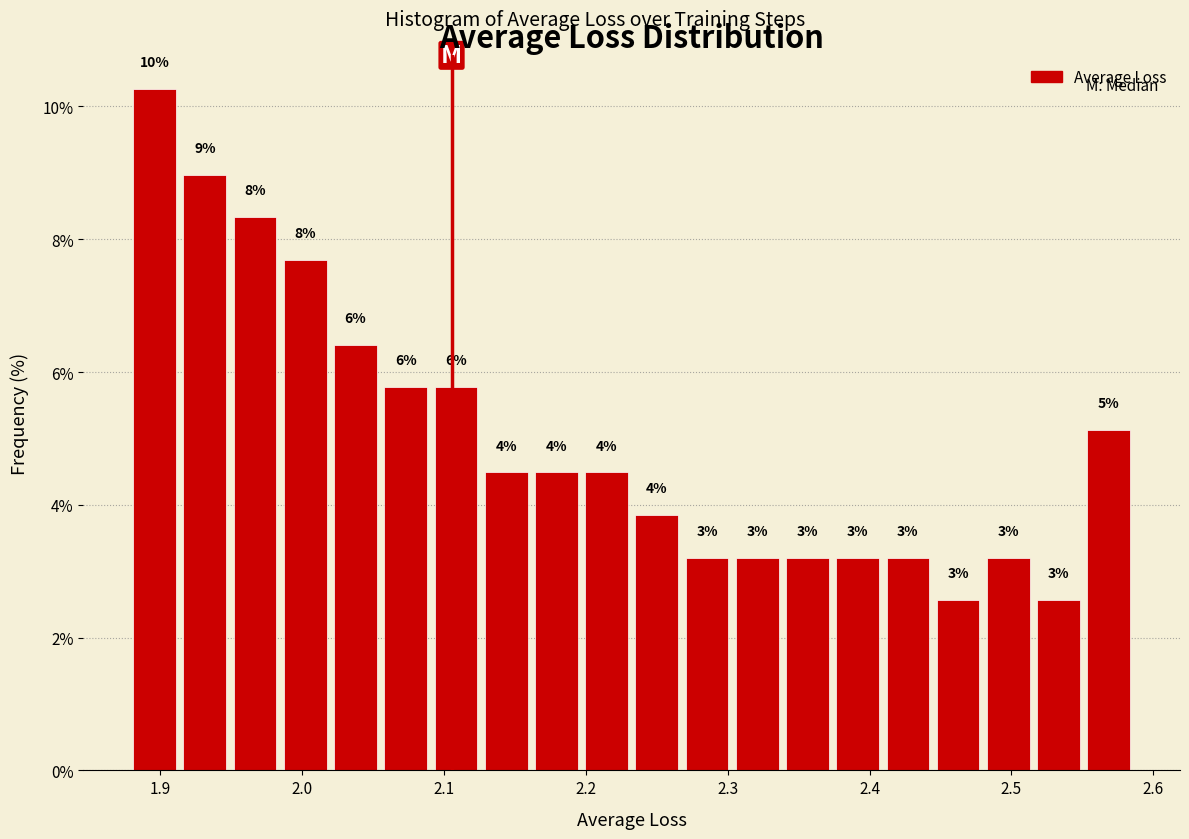

Around what value on the x-axis is the tallest bar? Give the approximate position of its centre, as read against the axis.

1.90